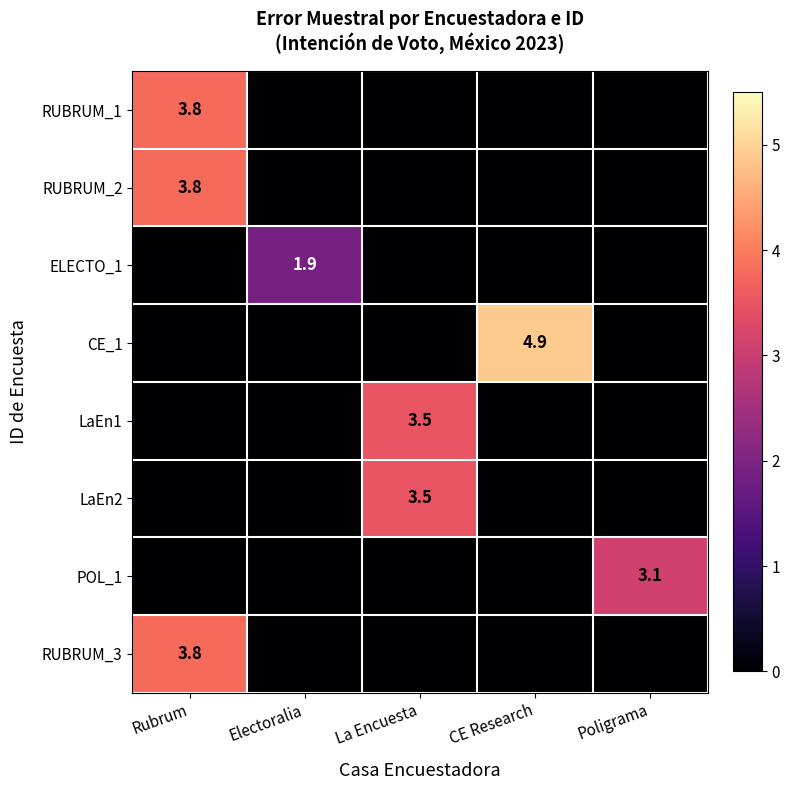

At which category is the sum across all series the highest?

Rubrum